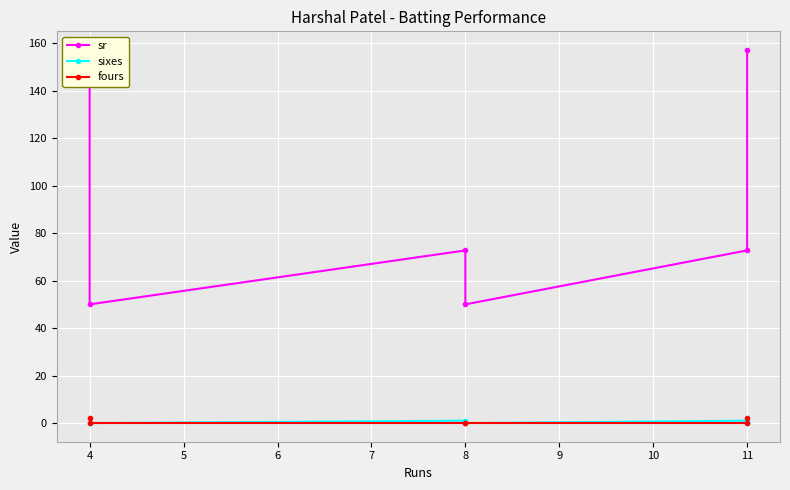

Does the chart display data point markers on the line(s)?

Yes